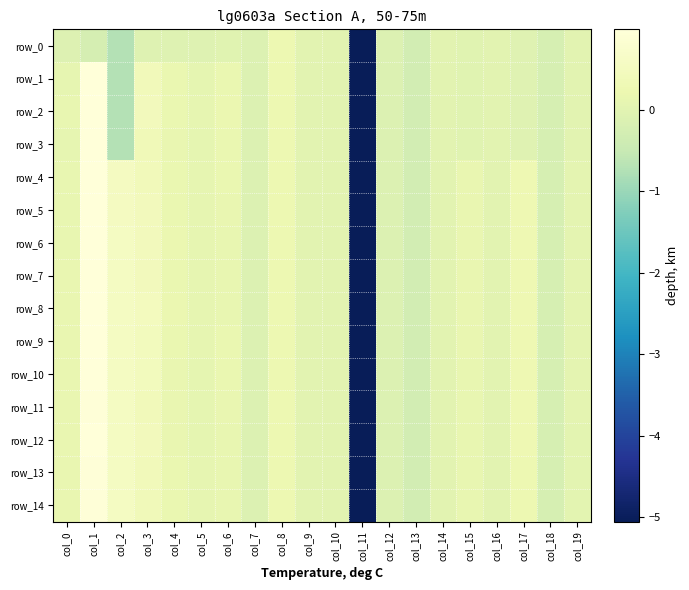

How many data points in row_11 are above 0?

12